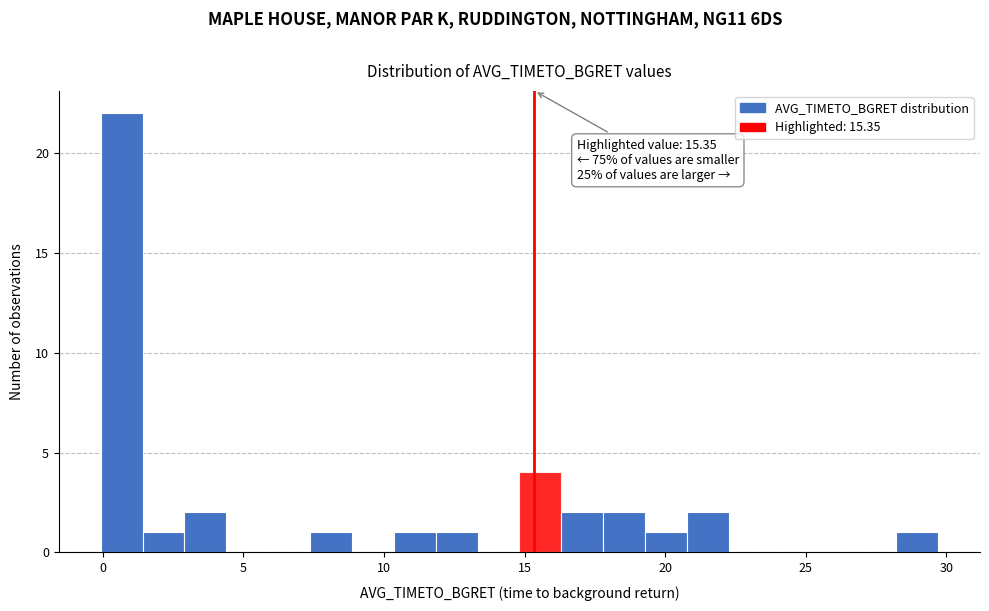

Read against the x-axis, roughly where is the centre of the tallest bar?

0.5